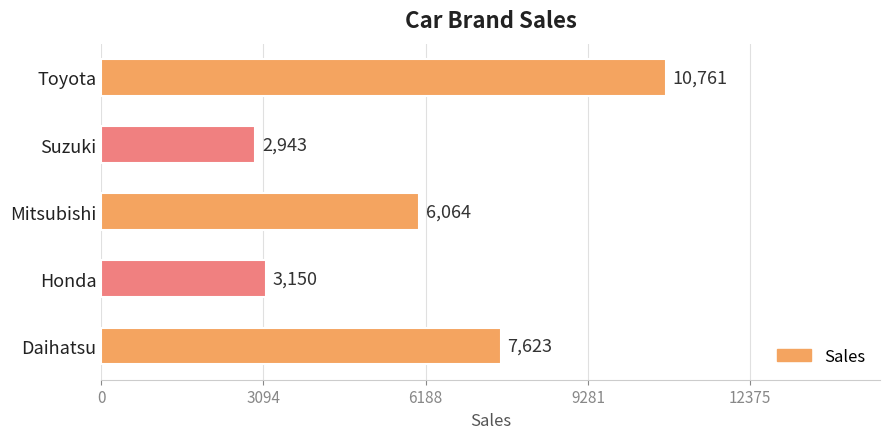

Which category has the highest value across all series?

Toyota